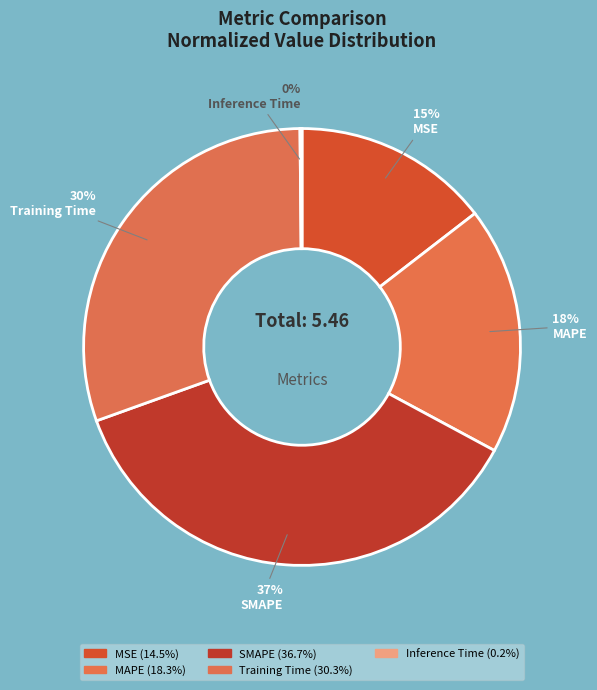

Count the number of slices in the pie.

5